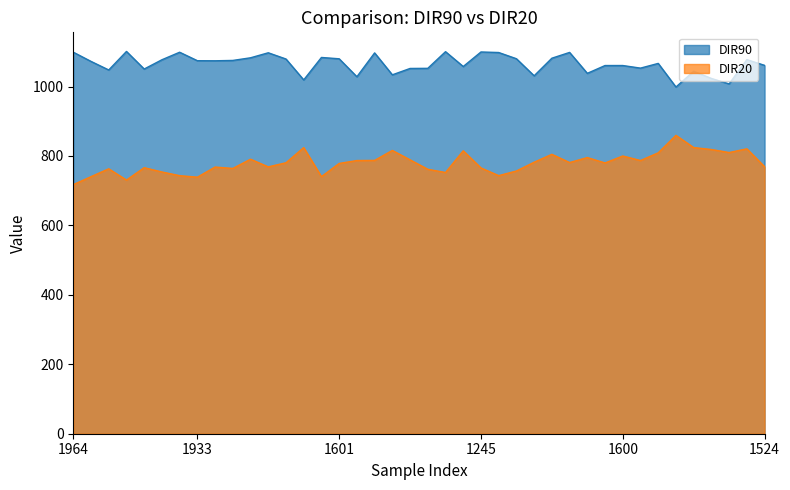

Reading right to left, transcribe all the data shown in this chart.

DIR90: 1061.0	1077.6	1007.7	1023.4	1044.1	998.7	1066.7	1053.1	1060.6	1060.6	1038.1	1098.3	1081.7	1031.0	1080.2	1098.1	1099.6	1057.7	1100.5	1052.5	1052.1	1033.8	1096.9	1028.3	1080.0	1083.8	1019.2	1079.3	1097.3	1082.9	1075.2	1074.2	1074.5	1098.9	1077.2	1050.5	1101.1	1047.8	1072.5	1099.0
DIR20: 769.2	820.7	809.9	818.7	824.3	859.5	809.1	787.0	800.0	779.9	795.6	781.1	804.8	782.1	756.8	743.4	765.6	815.0	752.4	761.8	788.9	816.0	787.3	786.9	778.6	740.5	824.2	780.5	768.7	790.8	764.2	768.2	739.0	743.3	754.0	766.4	730.7	763.1	740.5	717.5